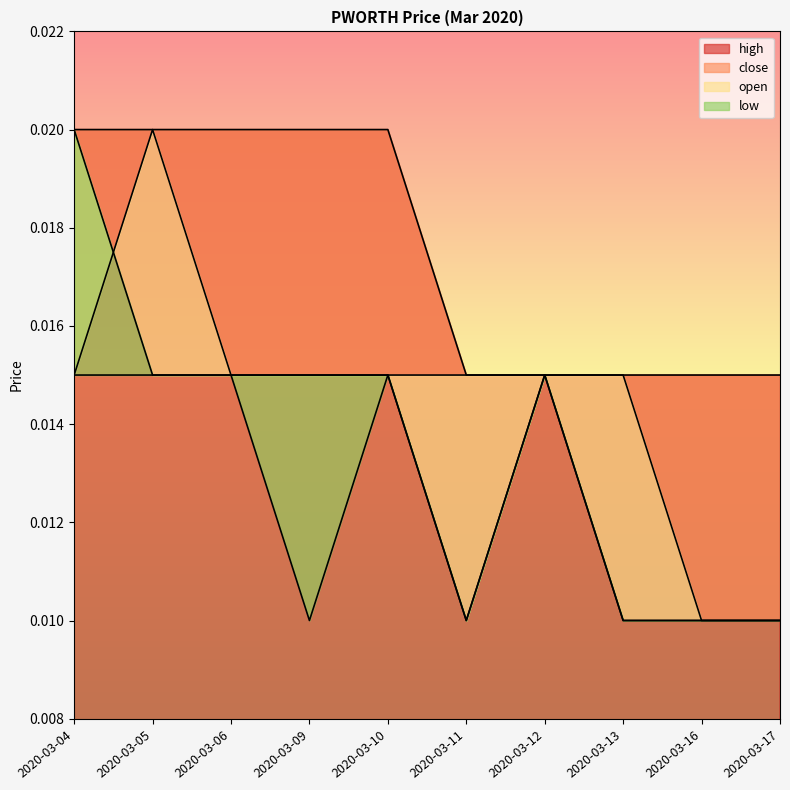

Where is the first local minimum for open?

2020-03-11